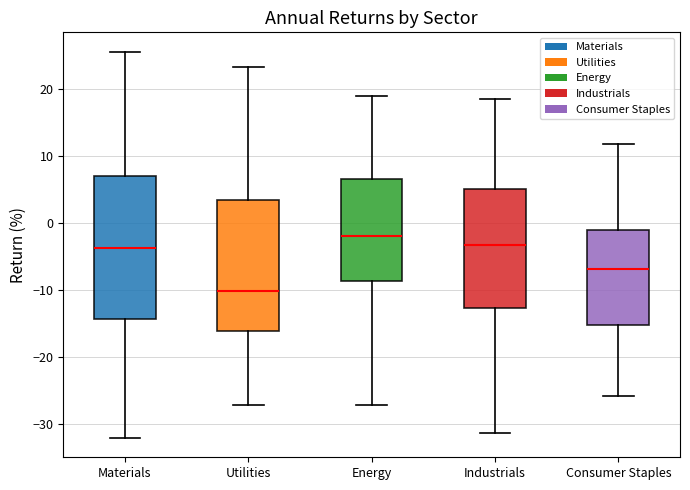

Comparing the boxes themselves (not the whiskers), which one is the tallest?

Materials